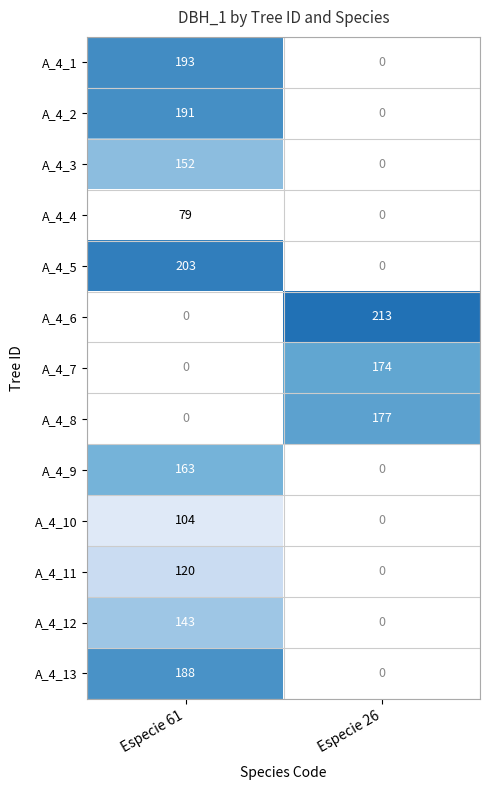

Is the value of A_4_12 at Especie 61 greater than the value of A_4_13 at Especie 61?

No